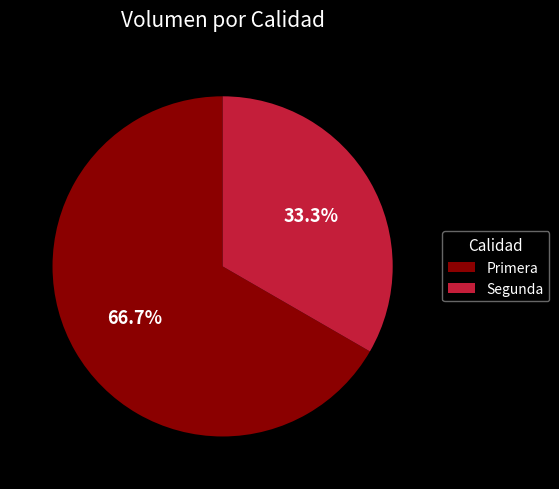

Is it true that Primera is 67% of the pie?

True